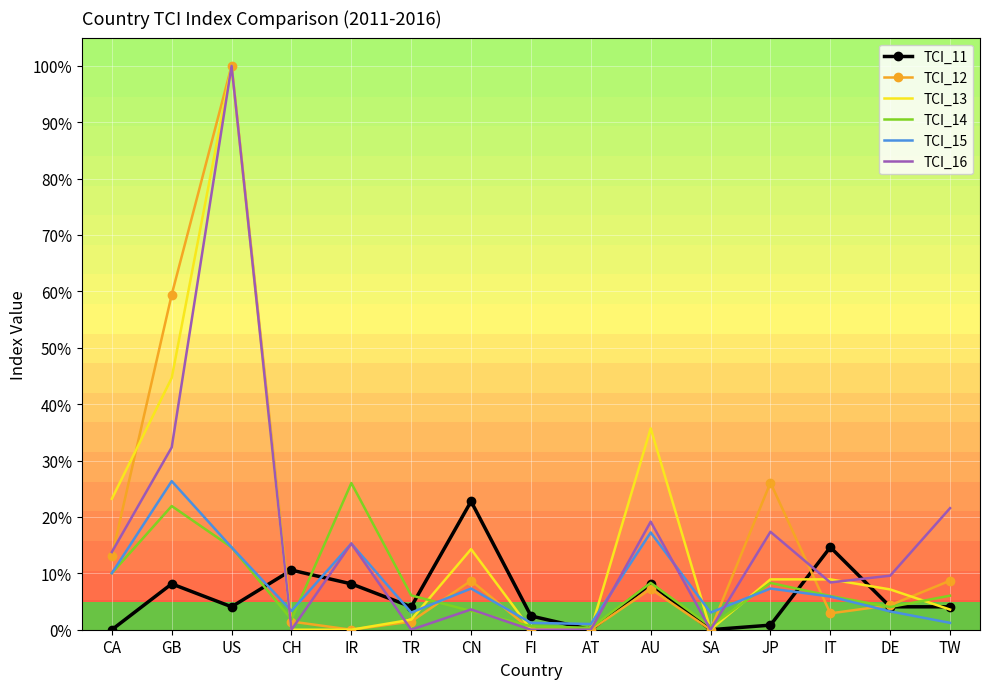

True or false: TCI_11 has a value of 0.1 at GB.

True